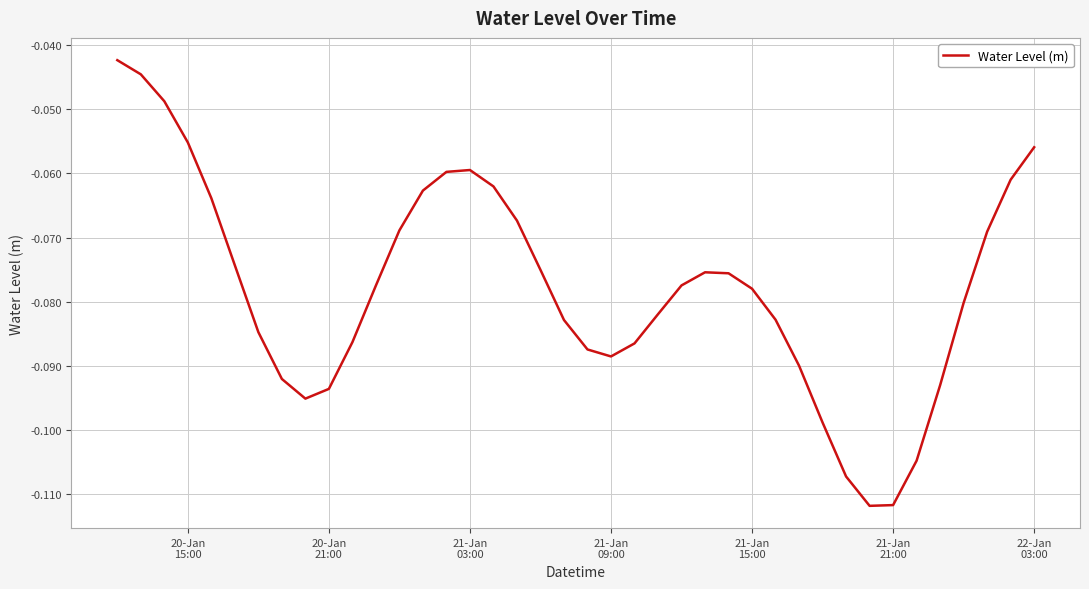

How many points are higher than both their immediate neighbors (excluding endpoints)?

2